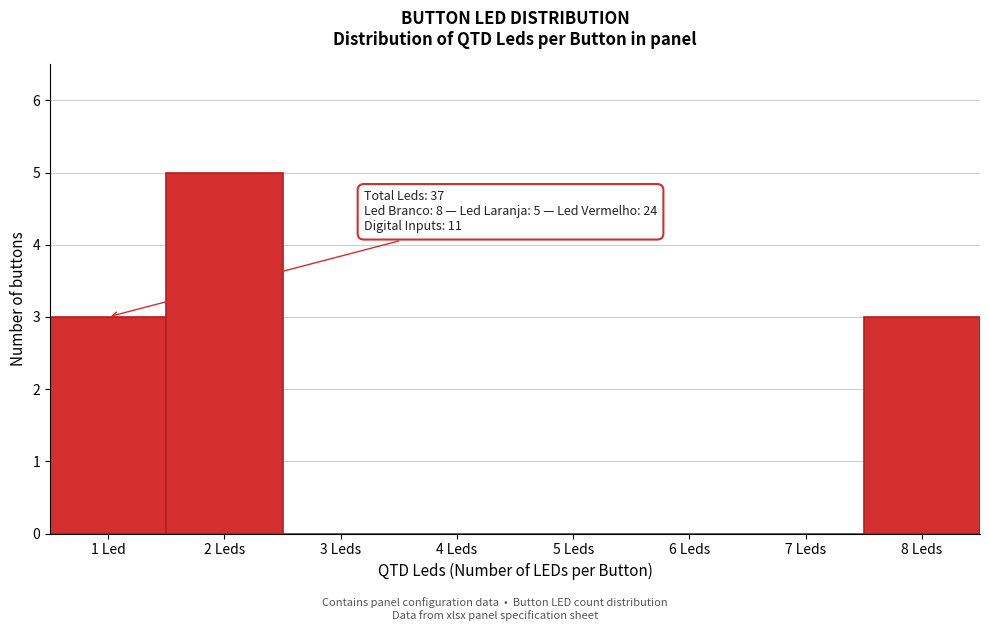

Reading left to right, transcribe all the data shown in this chart.

1 Led=3	2 Leds=5	3 Leds=0	4 Leds=0	5 Leds=0	6 Leds=0	7 Leds=0	8 Leds=3